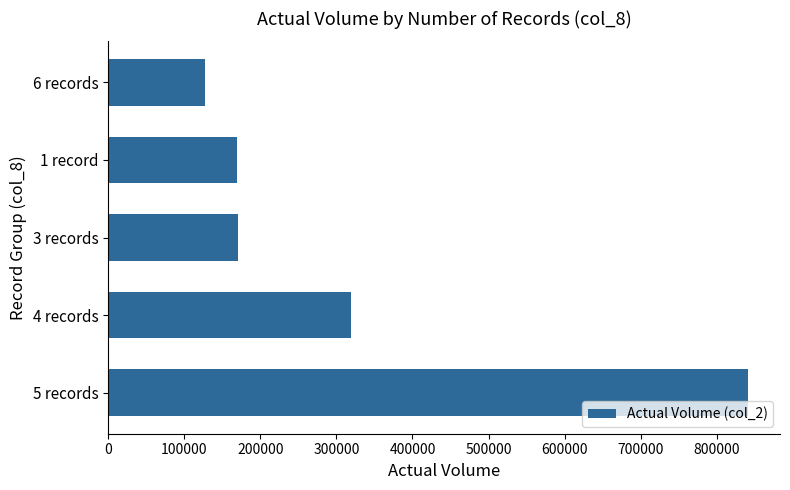

The value at 4 records is 512142. True or false?

False